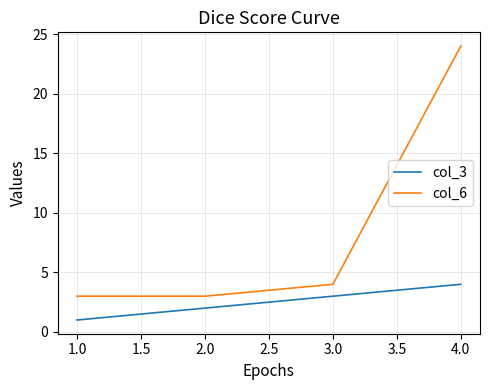

Reading left to right, what are all the values shown in this chart?

col_3: 1	2	3	4
col_6: 3	3	4	24